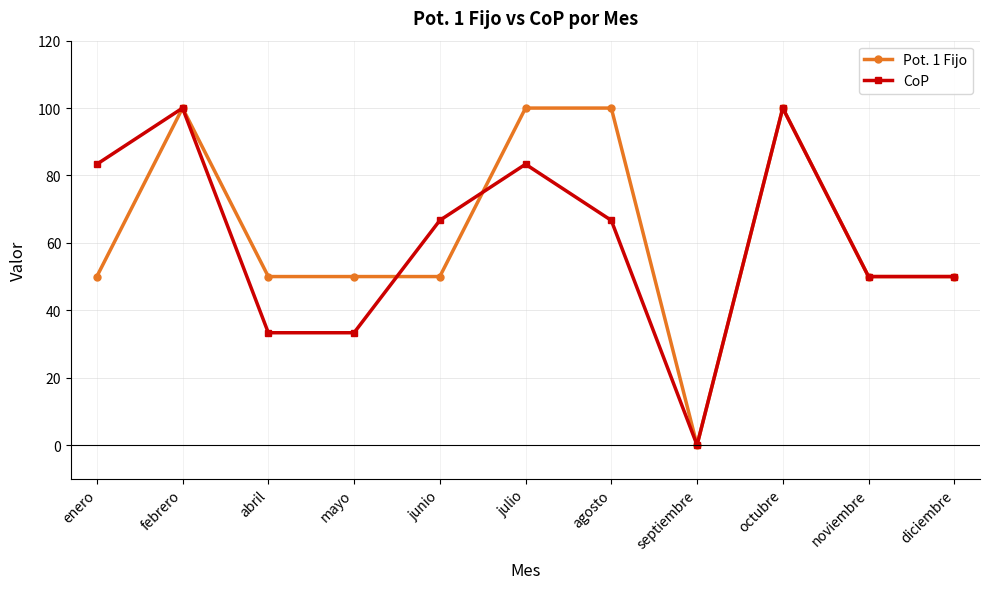

Is it true that CoP equals 83.3 at julio?

True